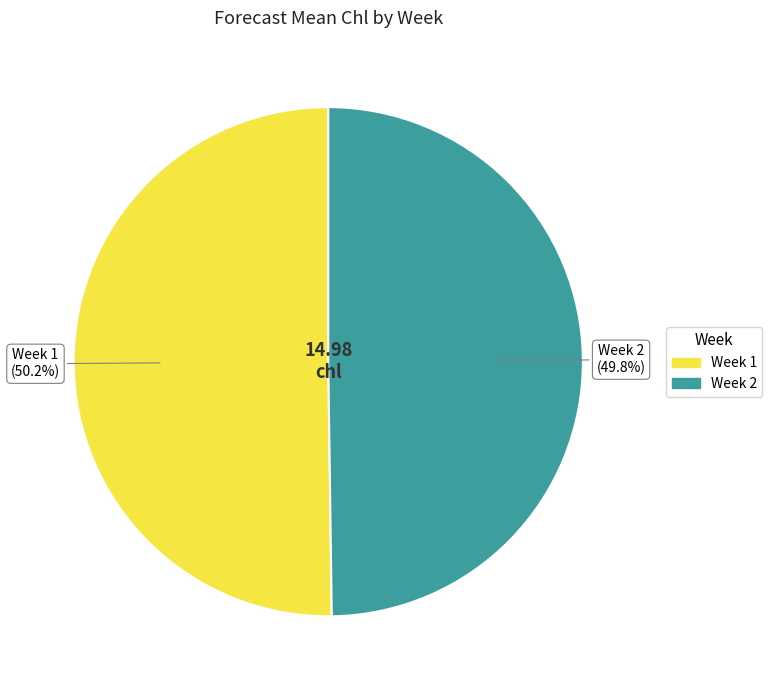

Is there a majority slice in this chart?

Yes